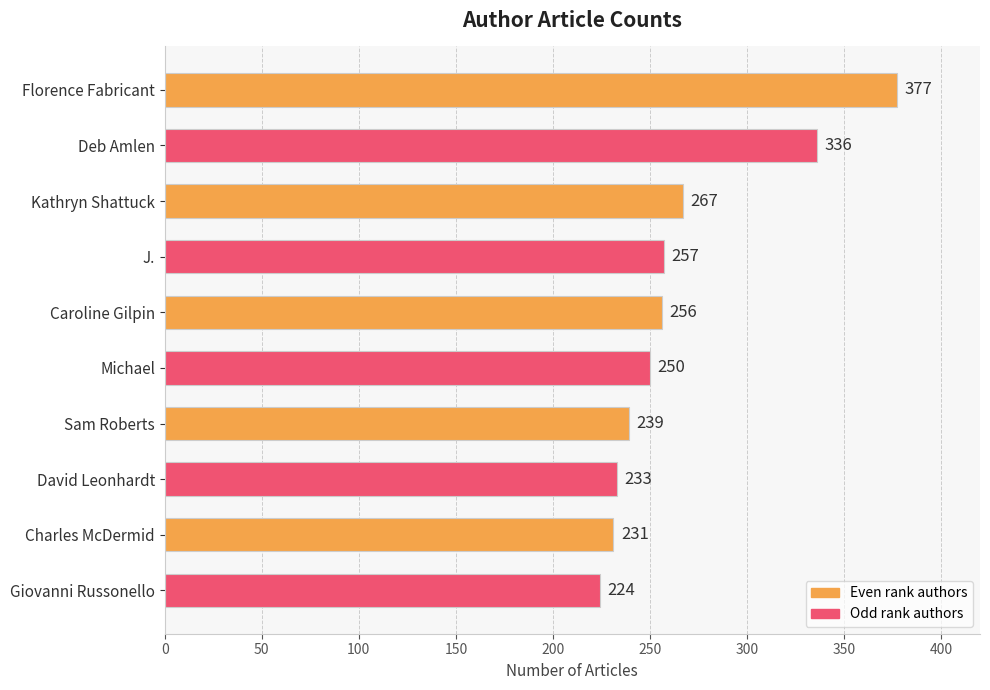

Reading top to bottom, extract all data points from this chart.

Florence Fabricant=377	Deb Amlen=336	Kathryn Shattuck=267	J.=257	Caroline Gilpin=256	Michael=250	Sam Roberts=239	David Leonhardt=233	Charles McDermid=231	Giovanni Russonello=224